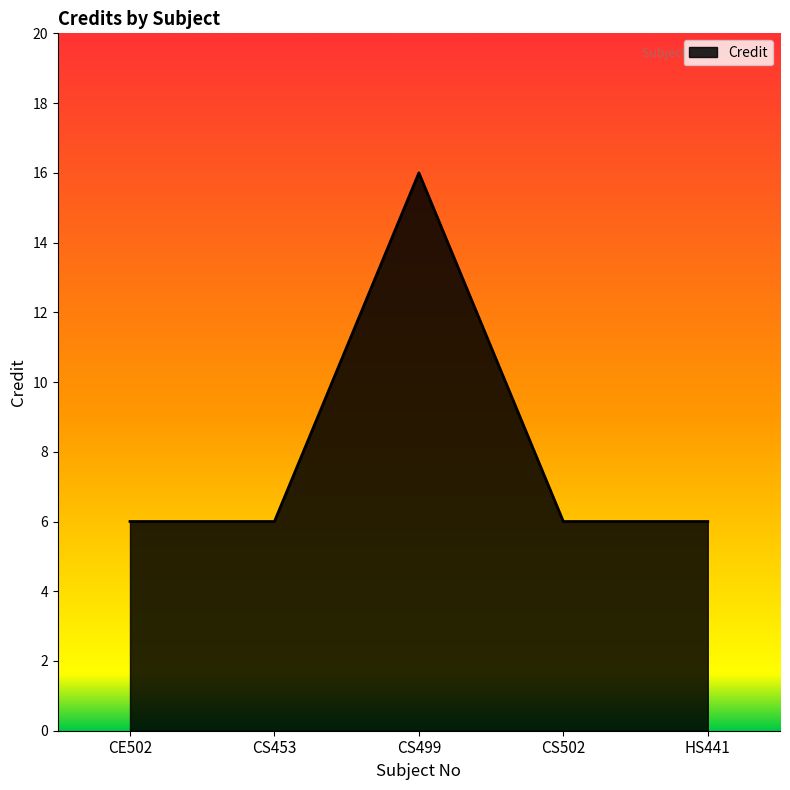

How many distinct data groups are displayed?

1